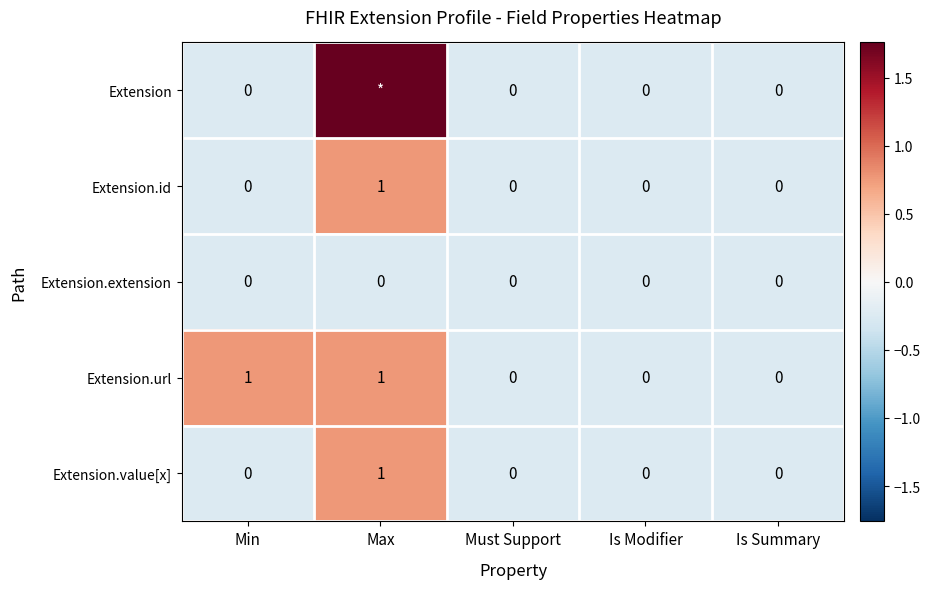

Which label corresponds to the largest value in the chart?

Max